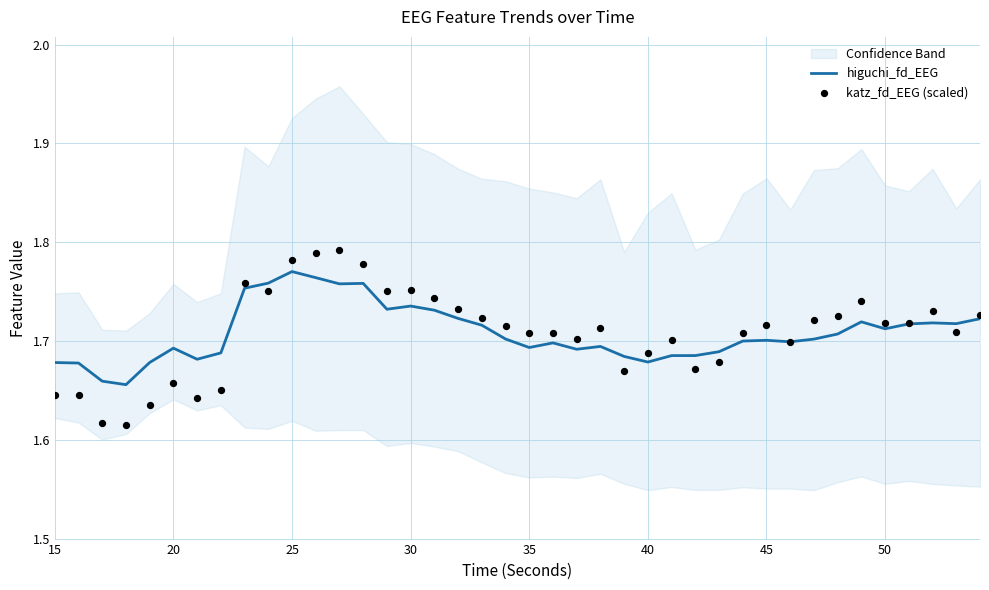

Which series contains the highest Y value?

katz_fd_EEG (scaled)